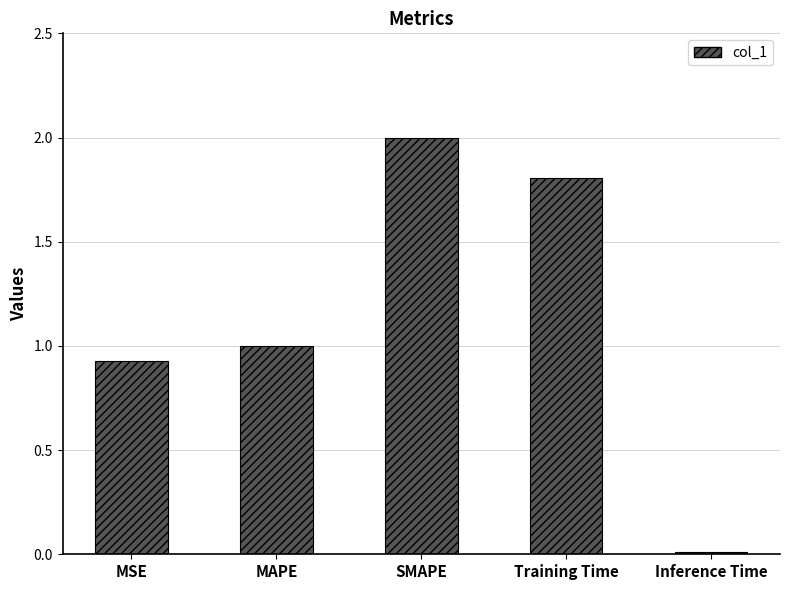

Is it true that the value at MSE is 0.5?

False